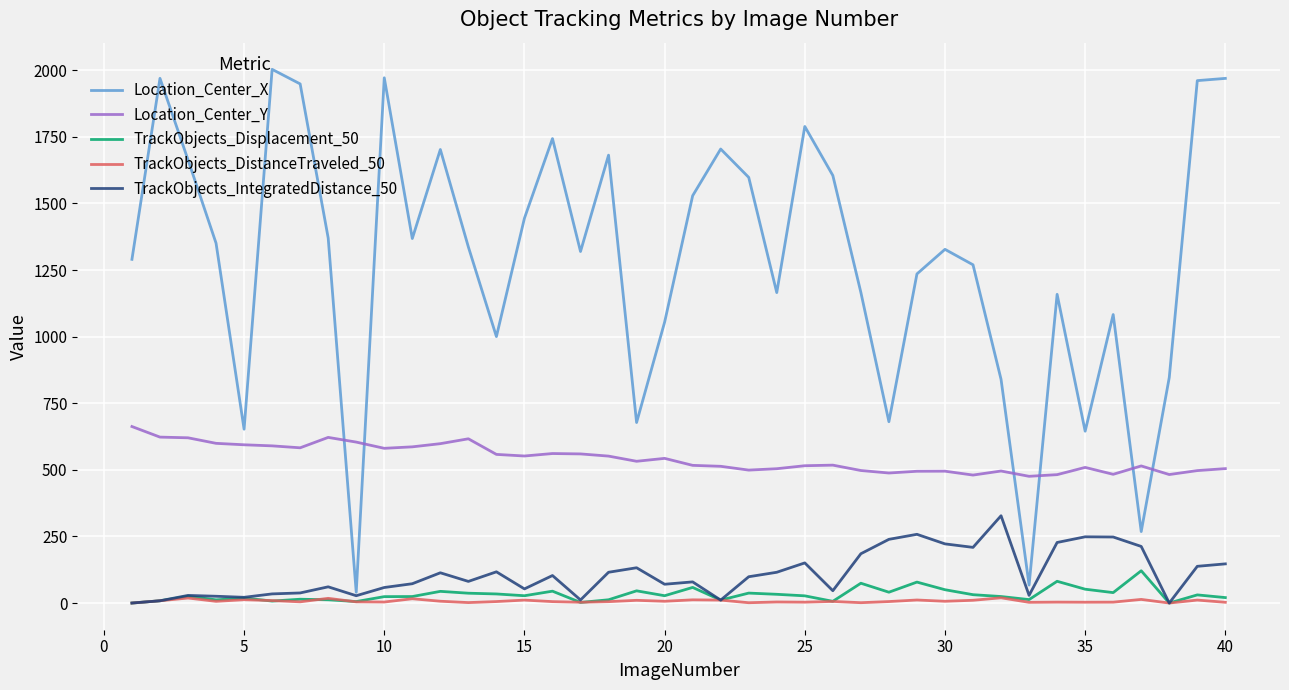

Rank the series by their maximum value, from highest to lowest.

Location_Center_X, Location_Center_Y, TrackObjects_IntegratedDistance_50, TrackObjects_Displacement_50, TrackObjects_DistanceTraveled_50